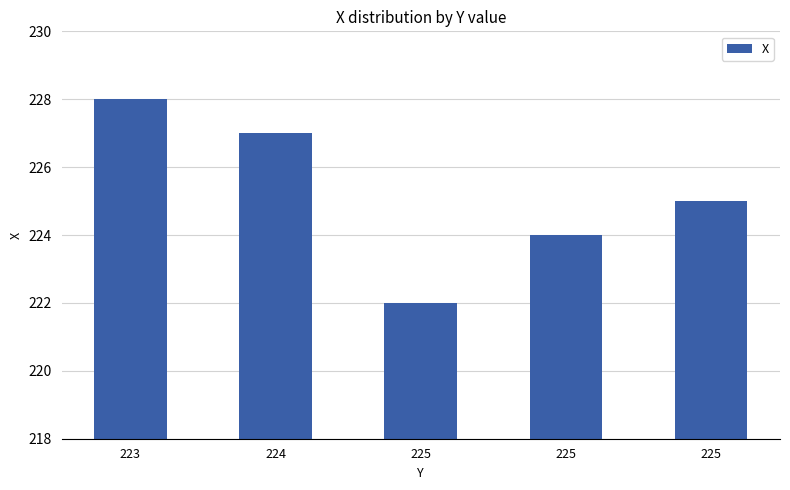

Between 225 and 224, which is larger?

224